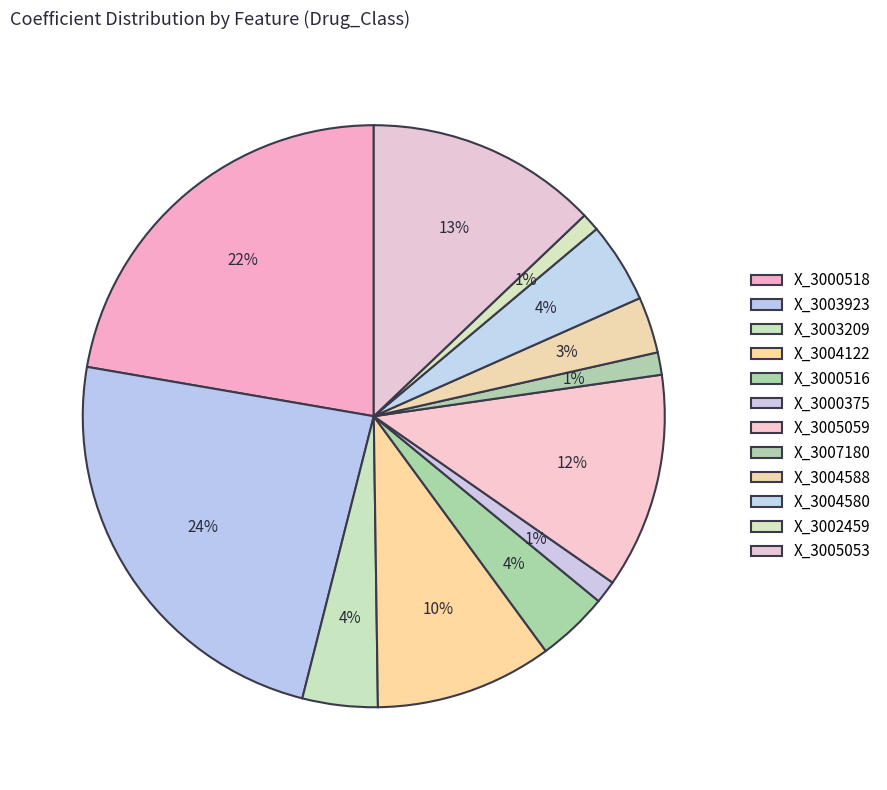

To the nearest percent, what is the difference between the X_3000375 and X_3005059 slice percentages?

11%